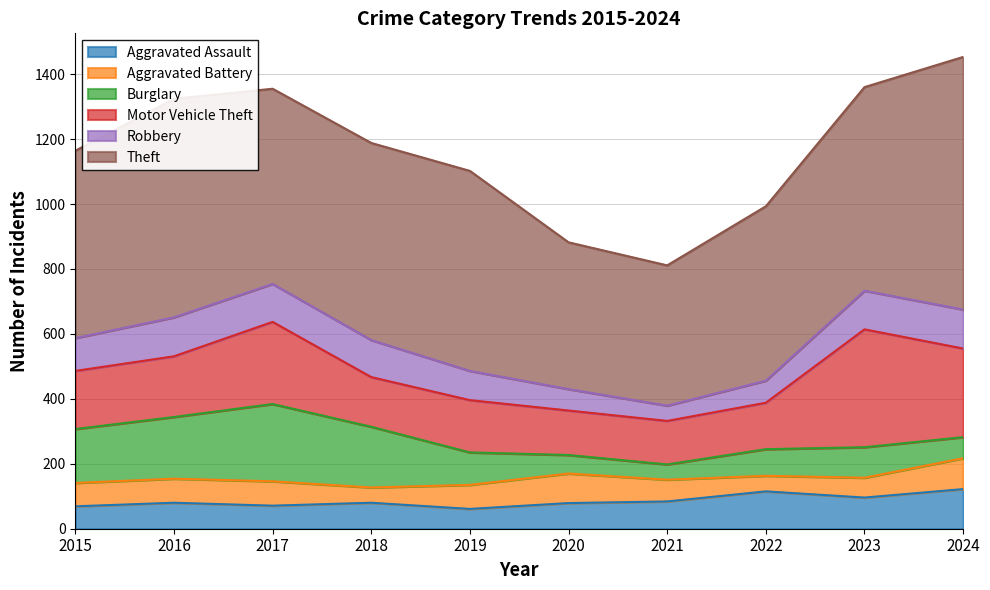

Which series has the widest spread of values?

Theft